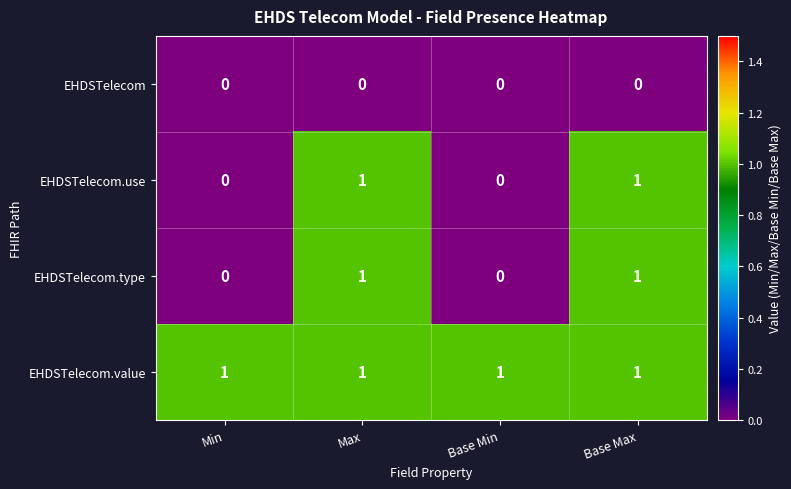

The value of EHDSTelecom.use at Base Min is 0. True or false?

True